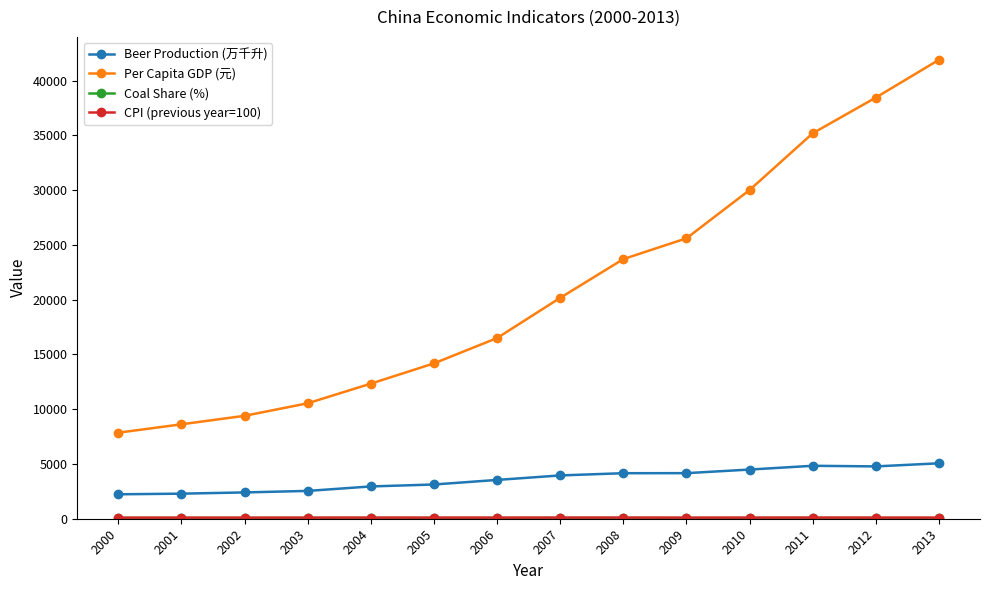

At which label does Beer Production (万千升) first exceed 3954?

2007